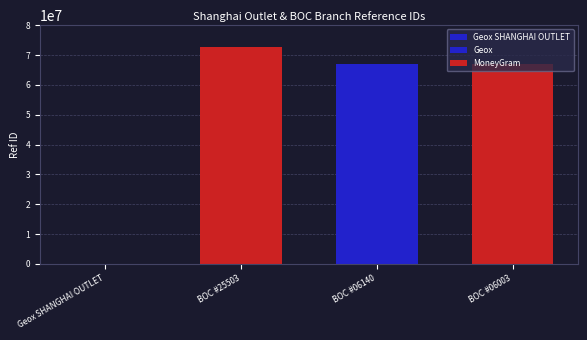

Where does the data first go above 66852373?

BOC #25503